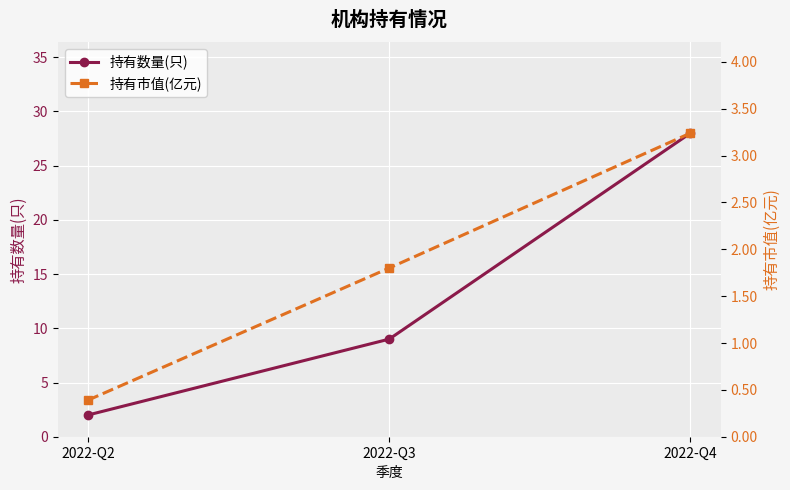

Which series changed the most between 2022-Q2 and 2022-Q4?

持有数量(只)